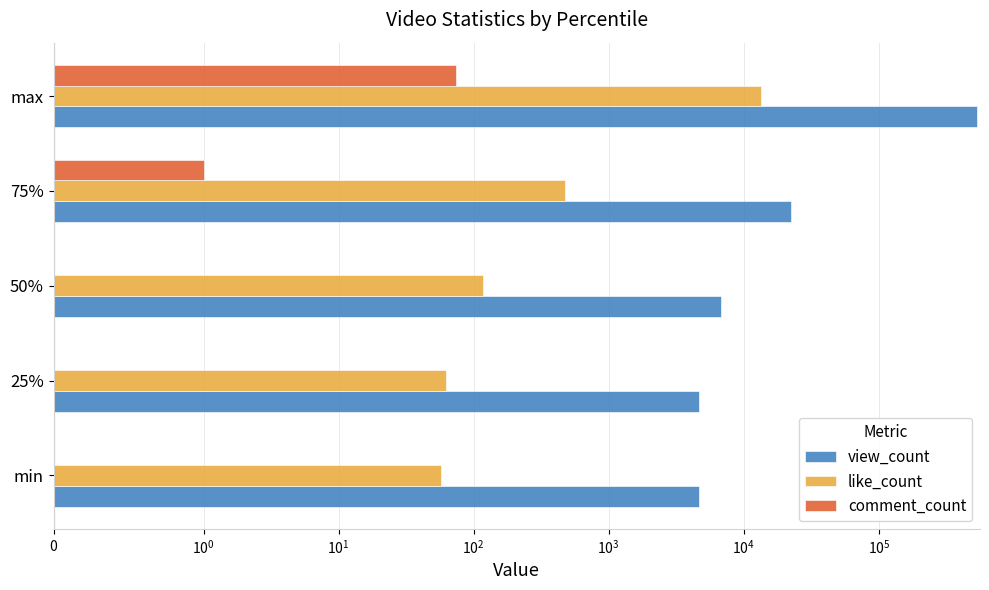

Is the value of comment_count at 75% greater than the value of view_count at max?

No